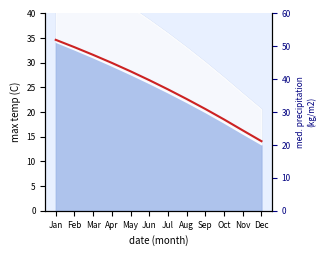

What is the difference between the maximum and minimum values?

20.5